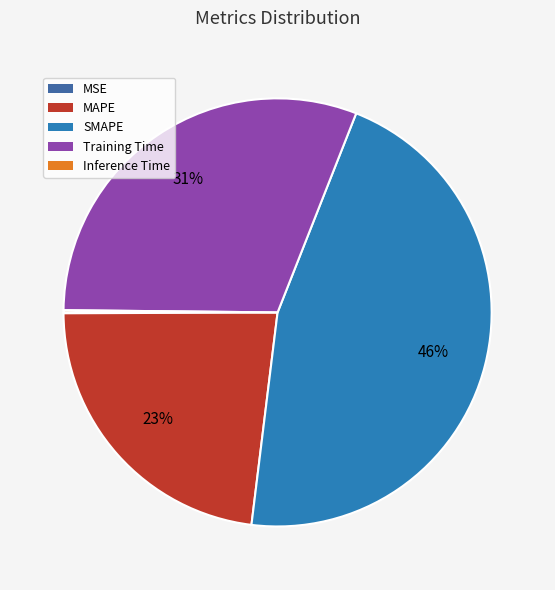

The Training Time slice represents 31% of the pie. True or false?

True